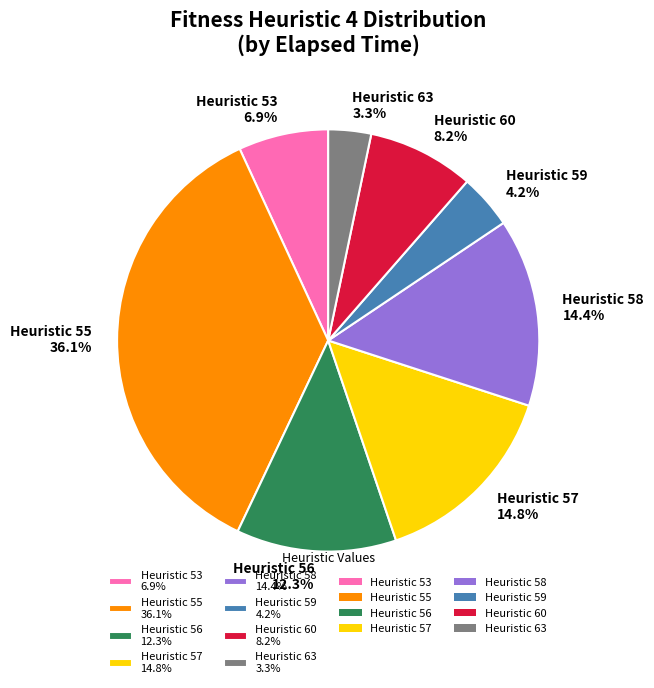

How many segments does this pie chart have?

8